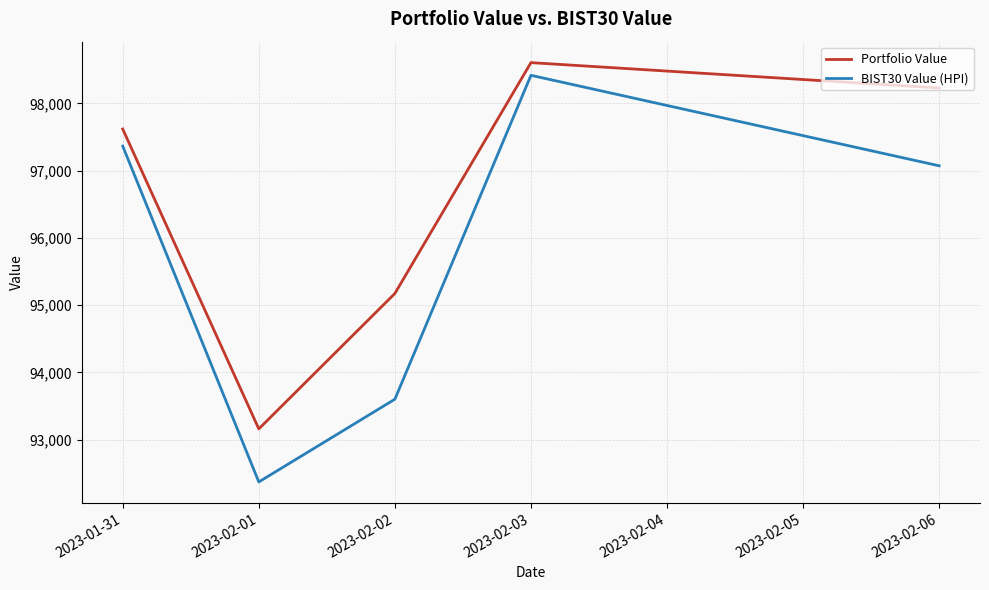

At which category is the sum across all series the highest?

2023-02-03